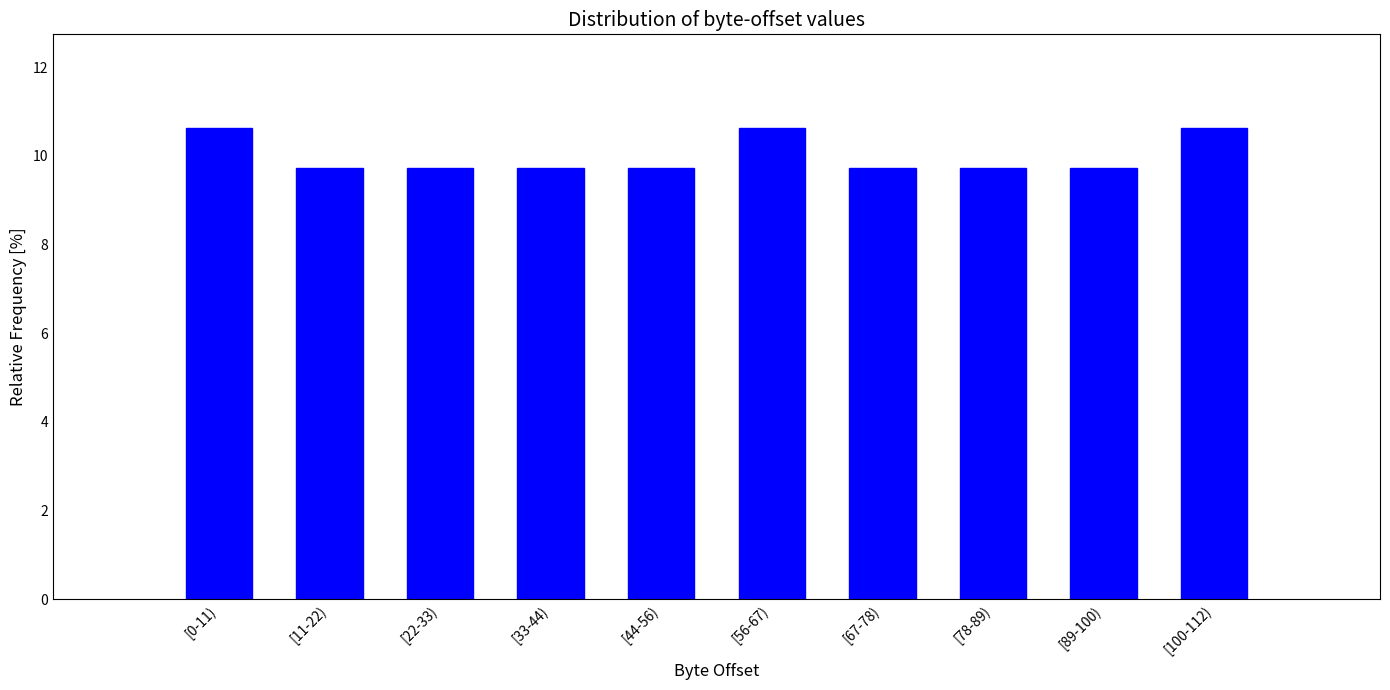

Reading left to right, transcribe all the data shown in this chart.

10.6	9.7	9.7	9.7	9.7	10.6	9.7	9.7	9.7	10.6